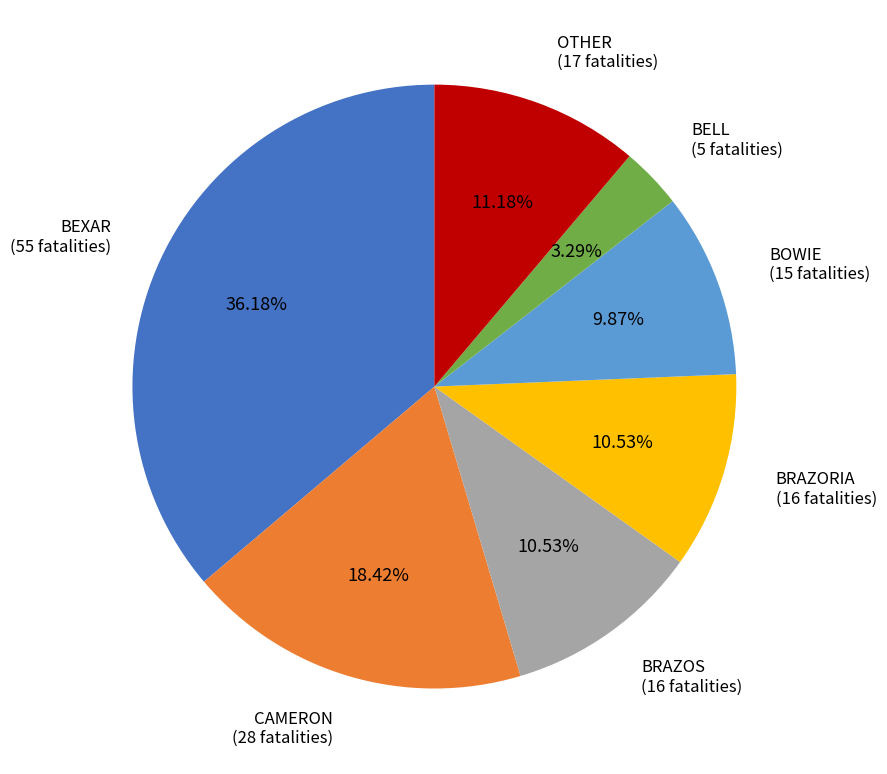

Is there a majority slice in this chart?

No